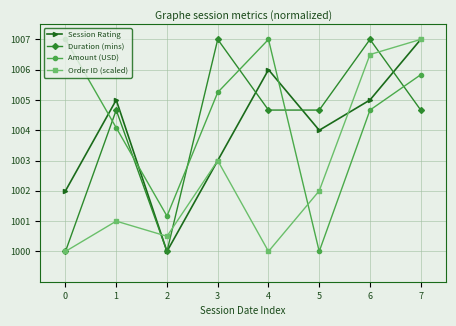

Which series ends up on top after the final intersection of Session Rating and Amount (USD)?

Session Rating